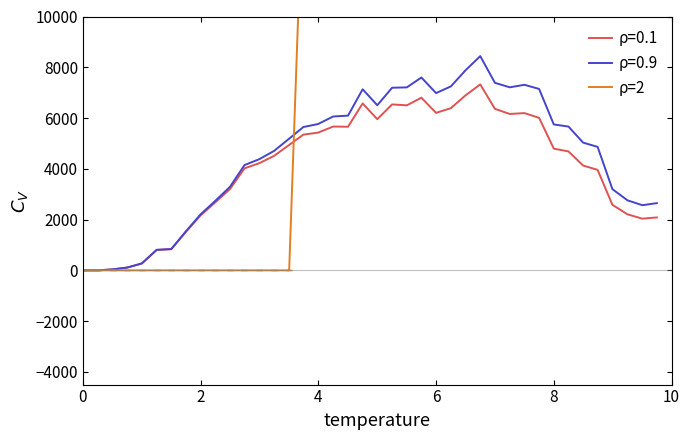

The ρ=0.1 series shows -2599.8 at 0. True or false?

False